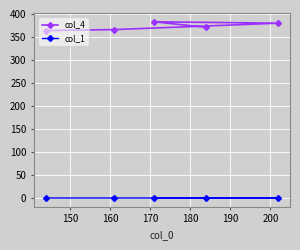

What is the difference between the maximum and minimum values in the col_4 series?

19.0